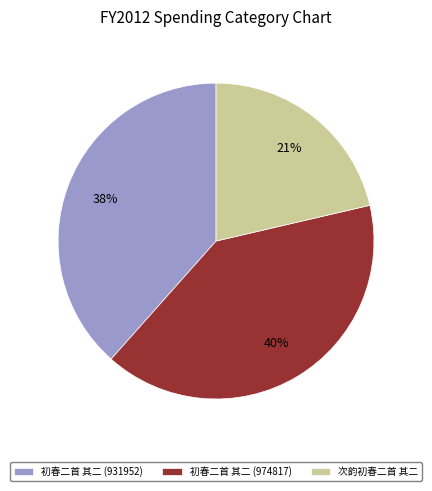

Do 初春二首 其二 (974817) and 初春二首 其二 (931952) together represent more than half of the pie?

Yes